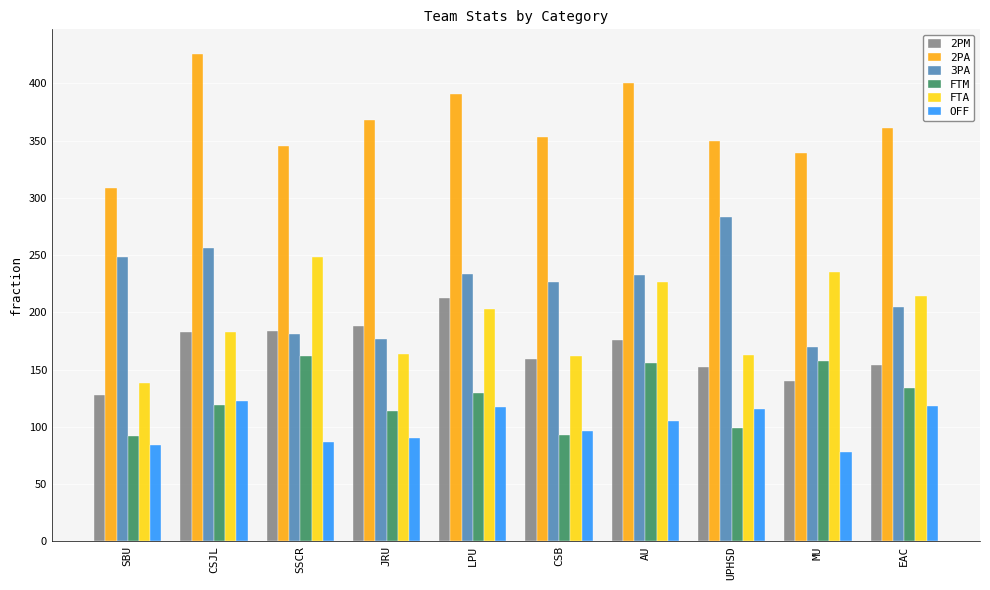

Which series has the largest total across all categories?

2PA